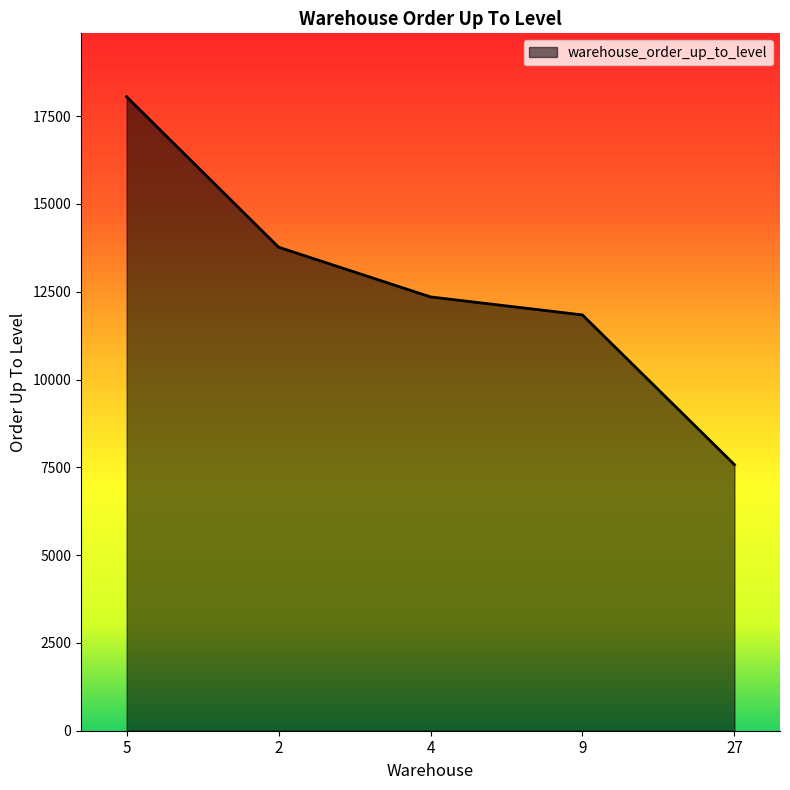

At which category does the chart reach its minimum across all series?

27